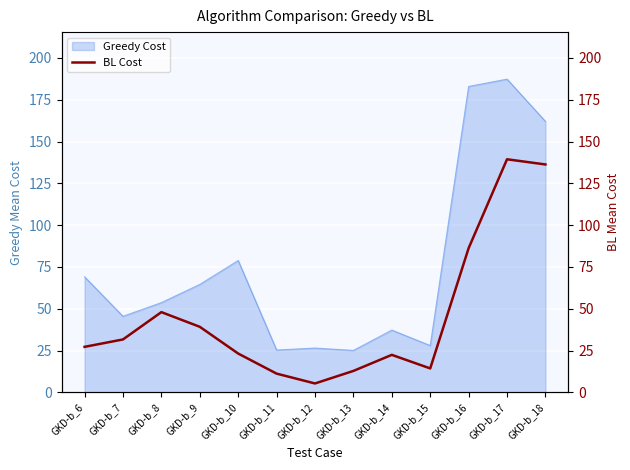

What is the sum of the values at GKD-b_18 and GKD-b_13?

149.2